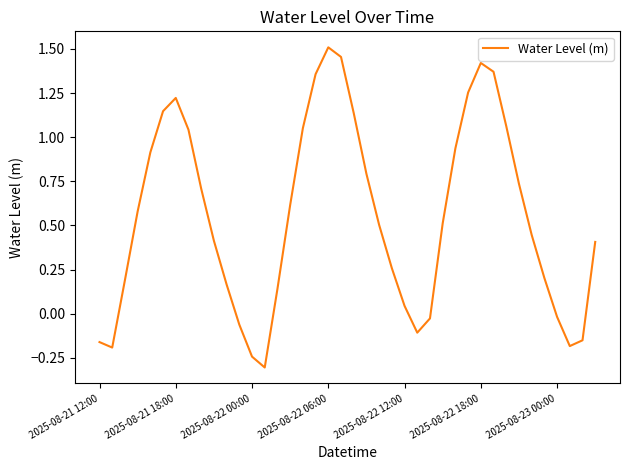

What is the smallest value displayed?

-0.3